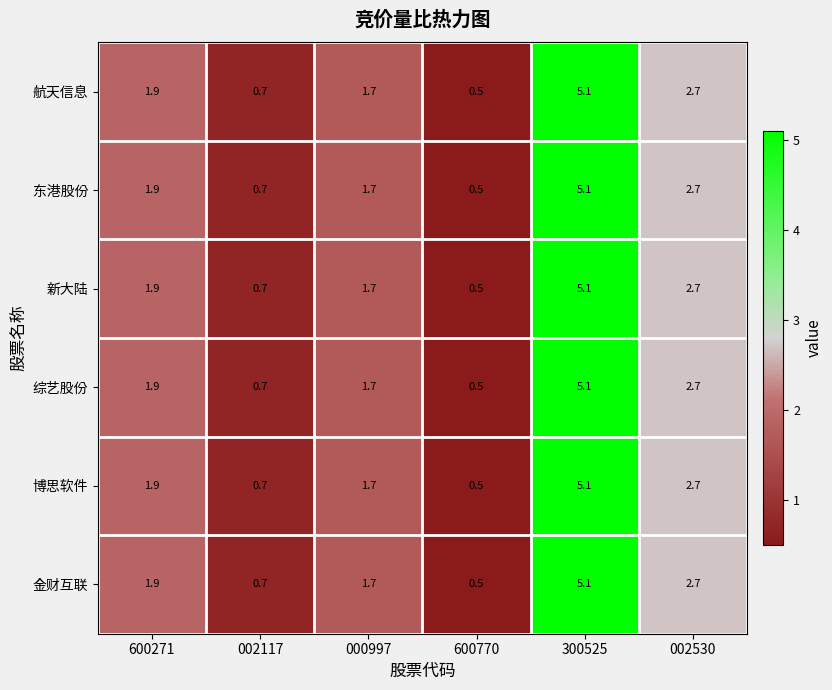

The 金财互联 series shows 7.4 at 300525. True or false?

False